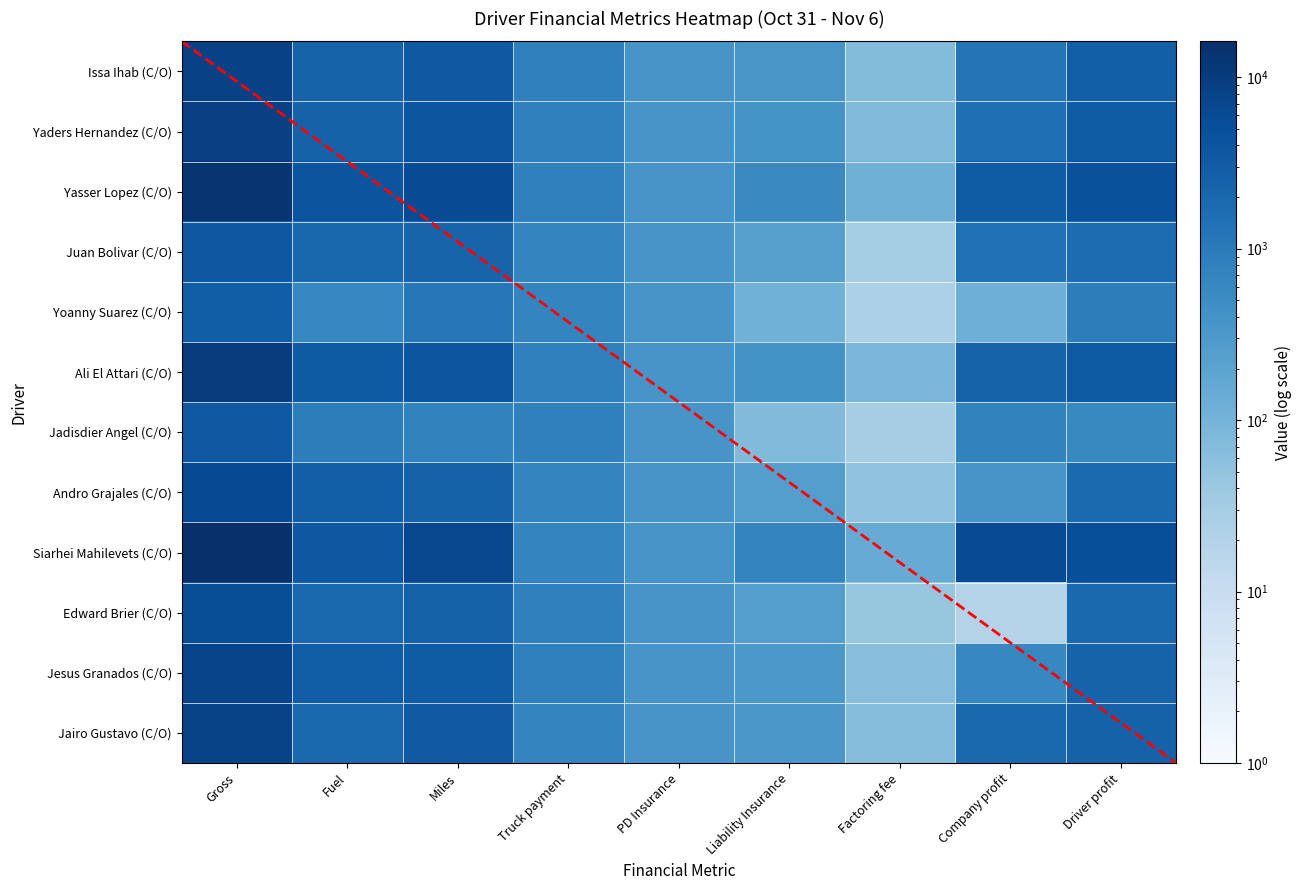

List the labels in order of Issa Ihab (C/O) value, largest first.

Gross, Miles, Driver profit, Fuel, Company profit, Truck payment, PD Insurance, Liability Insurance, Factoring fee